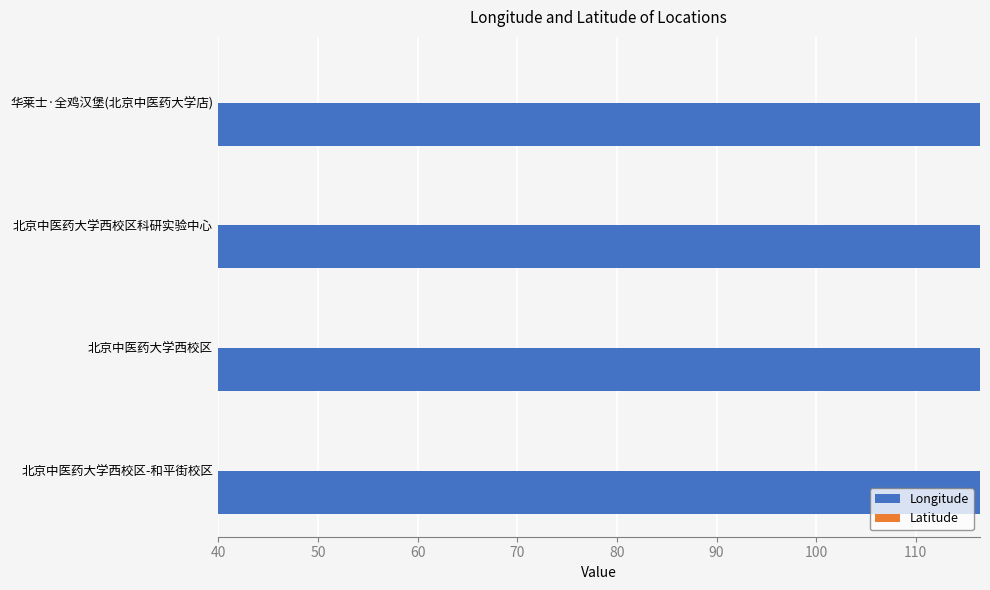

What is the difference between the highest and lowest values at 华莱士·全鸡汉堡(北京中医药大学店)?

76.5